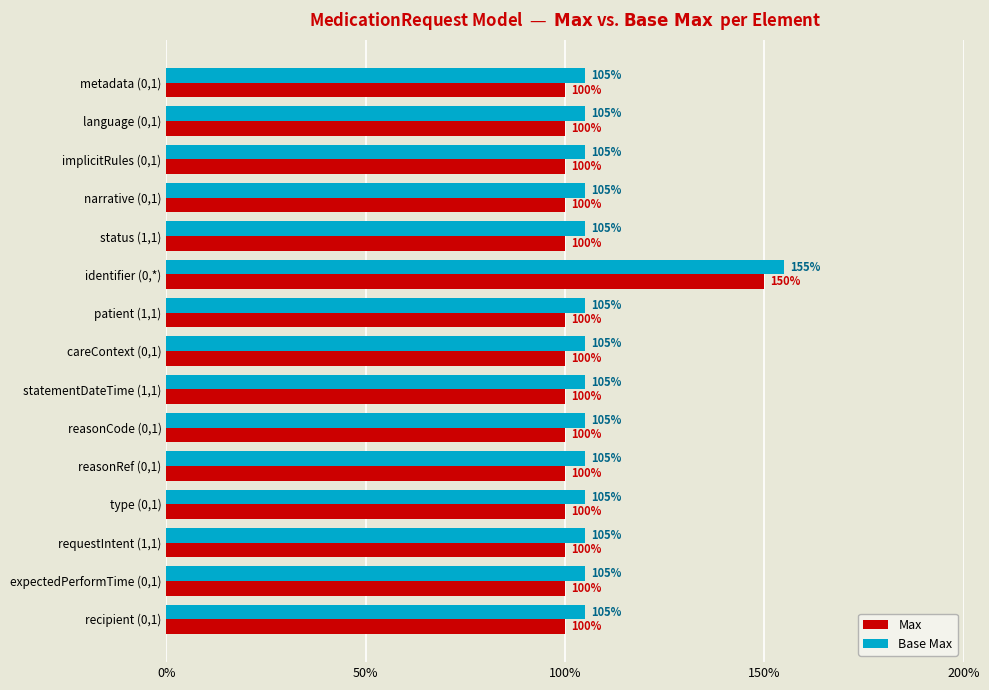

The Max series shows 61 at careContext (0,1). True or false?

False